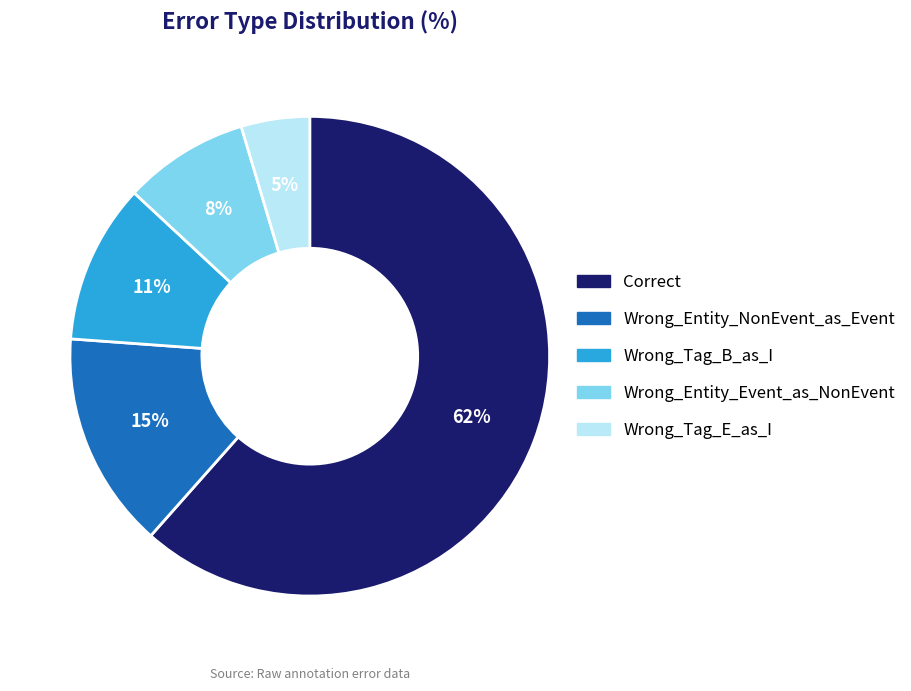

Approximately how many times larger is the value at Wrong_Tag_E_as_I compared to Wrong_Entity_NonEvent_as_Event?

0.3